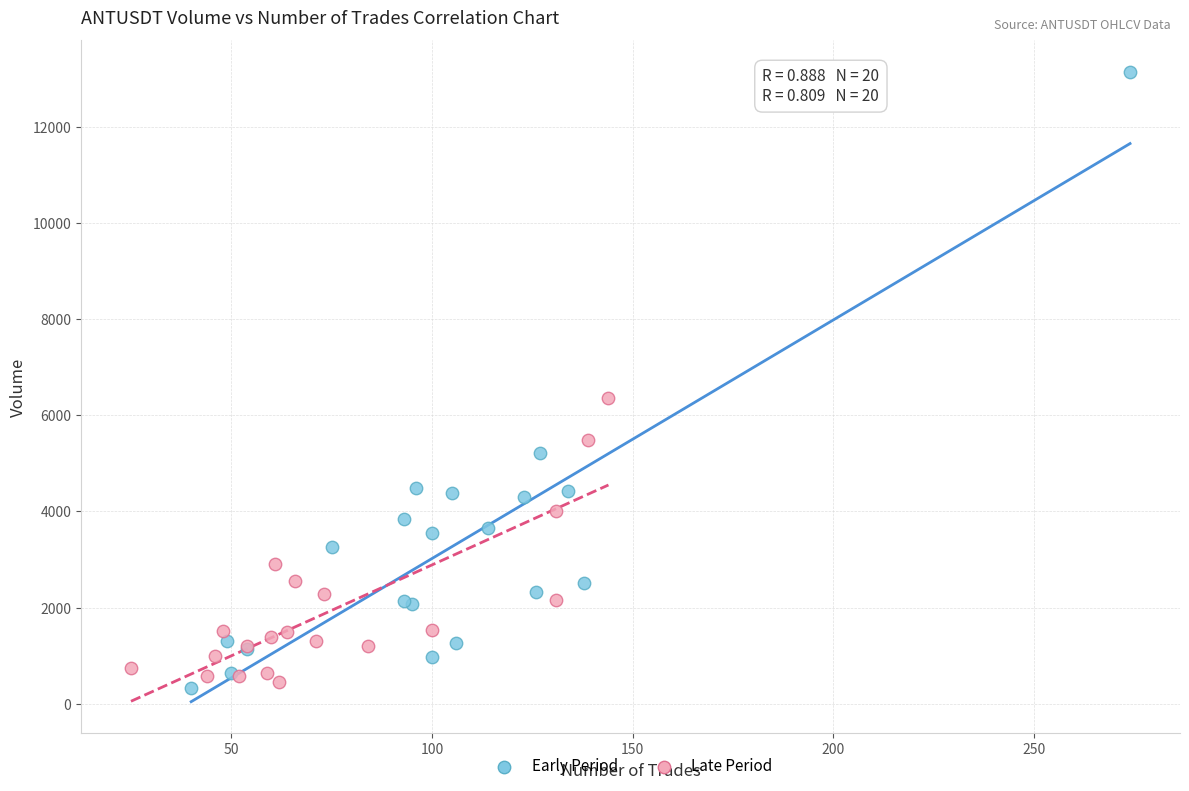

Which series has the widest spread of Y values?

Early Period